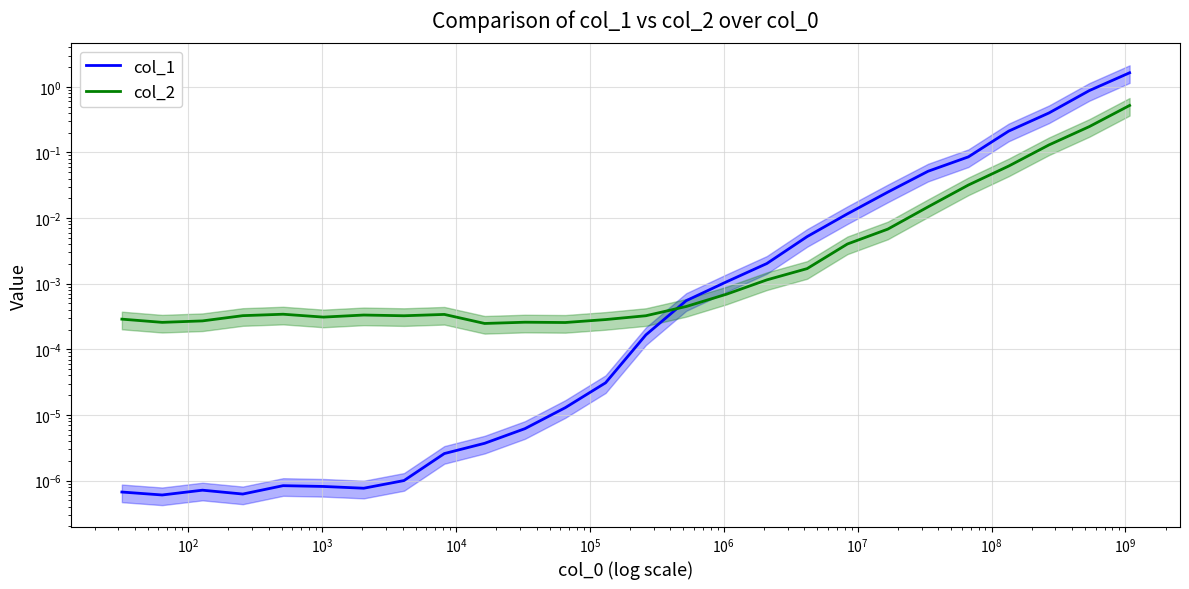

True or false: col_2 and col_1 cross at least once.

True